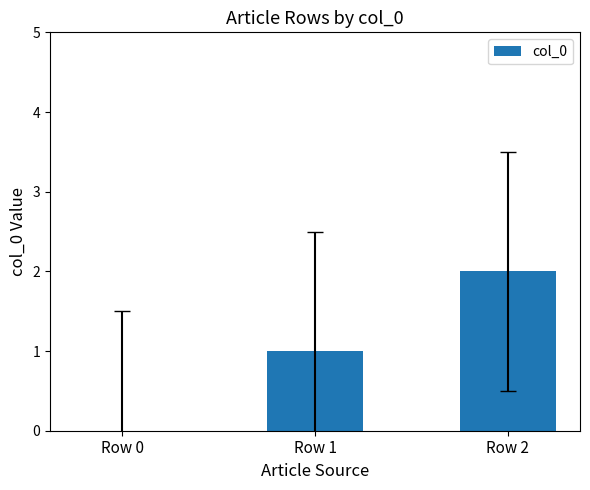

At which category does the chart reach its peak across all series?

Row 2